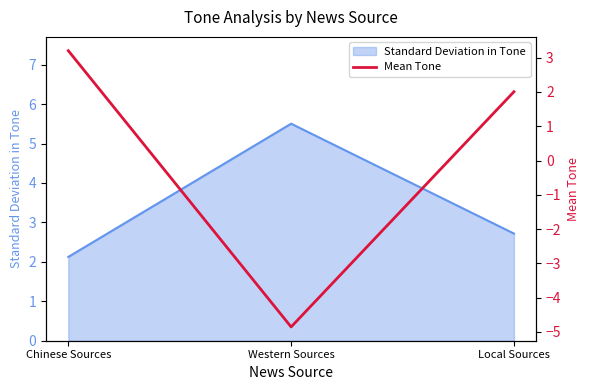

Which category has the lowest value in the Standard Deviation in Tone series?

Chinese Sources